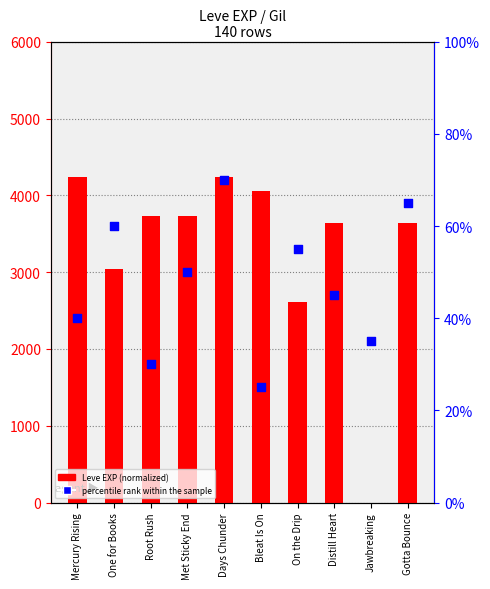

What are all the series names shown in the legend?

Leve EXP, percentile rank within the sample